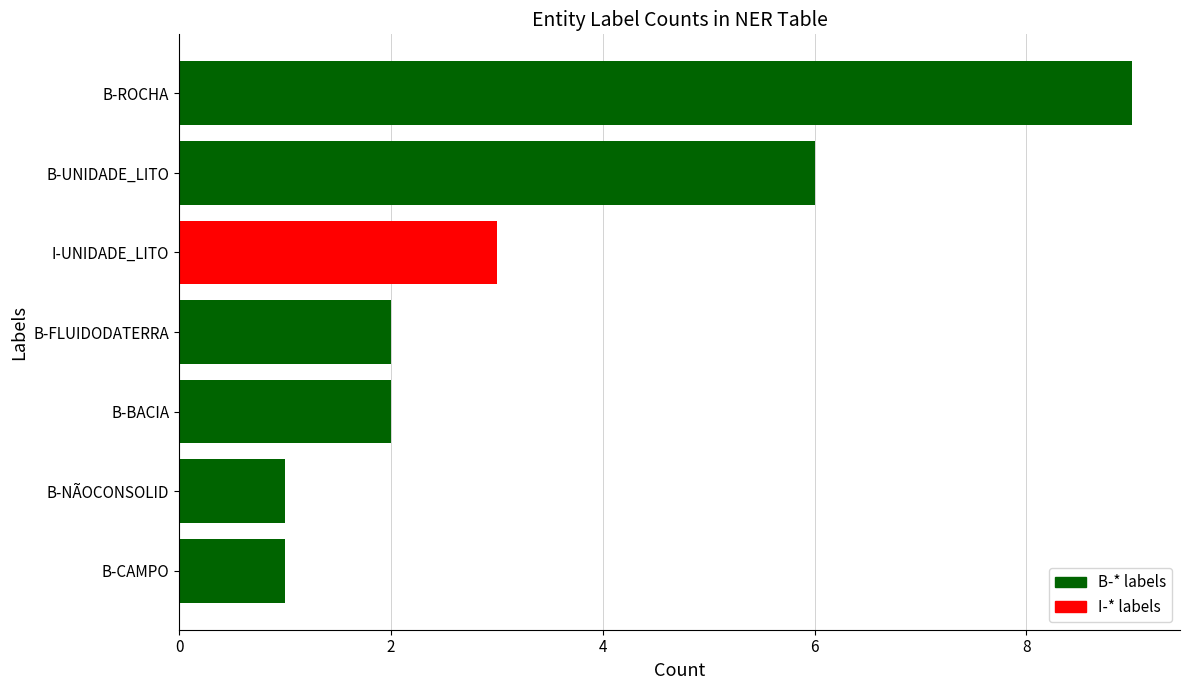

How many data points does each series have?

1